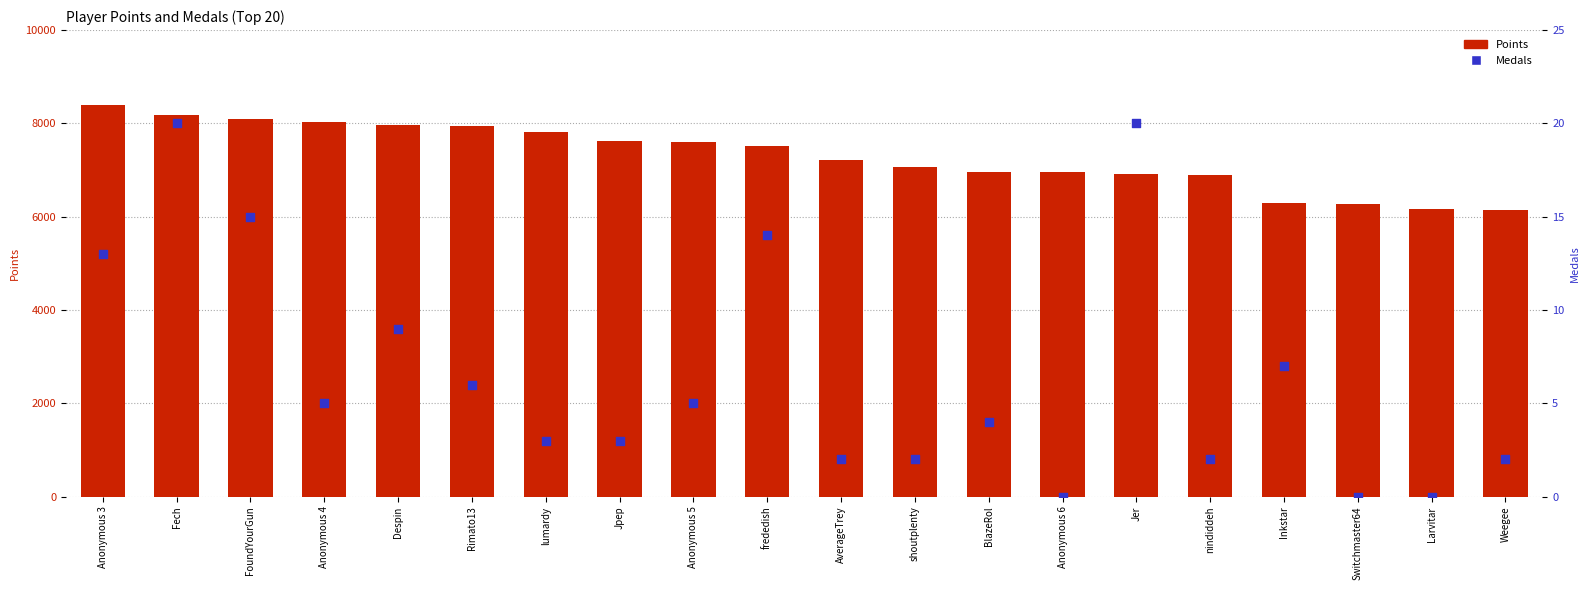

Is the value of Medals at nindiddeh greater than the value of Points at Fech?

No